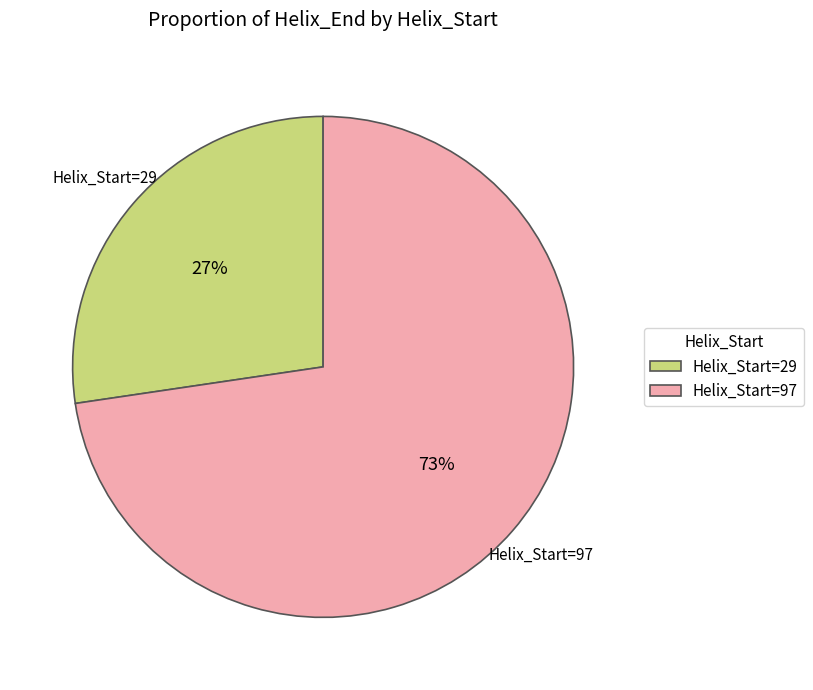

Do Helix_Start=29 and Helix_Start=97 together represent more than half of the pie?

Yes